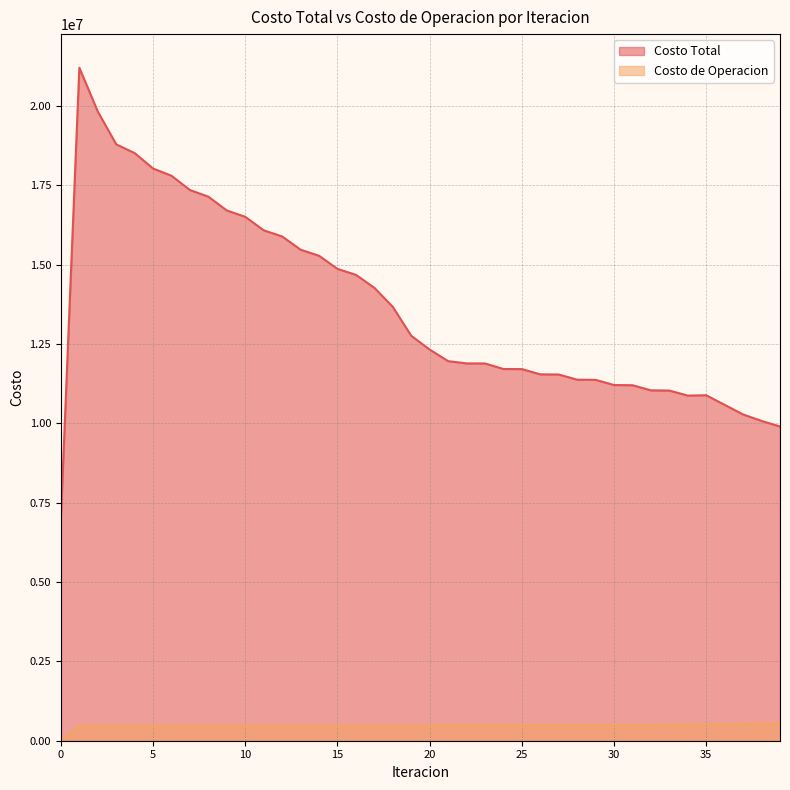

How many positive values does the Costo de Operacion series have?

39